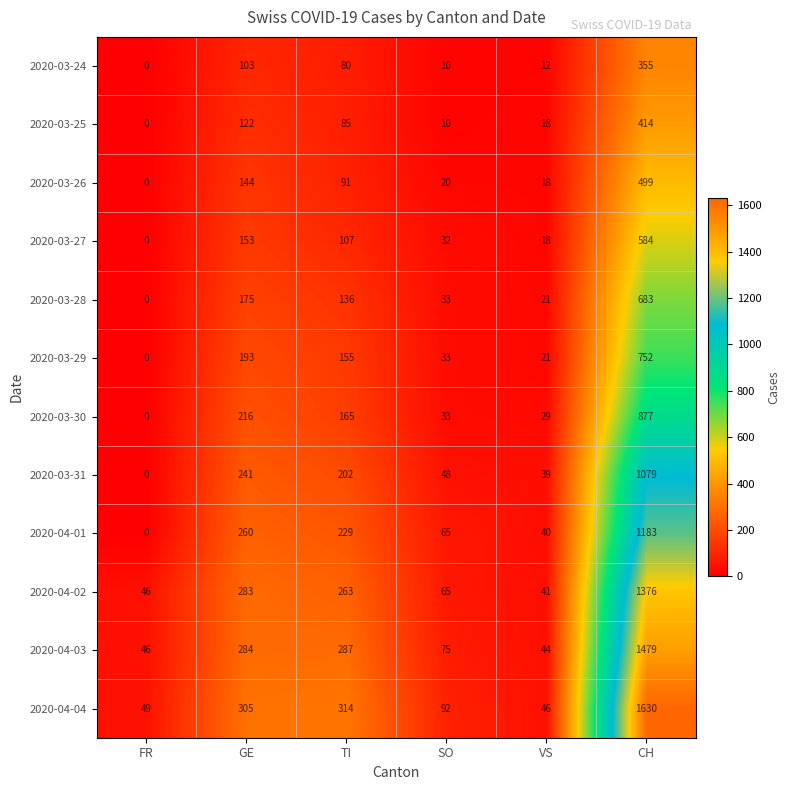

What value does the 2020-03-25 series have at GE?

122